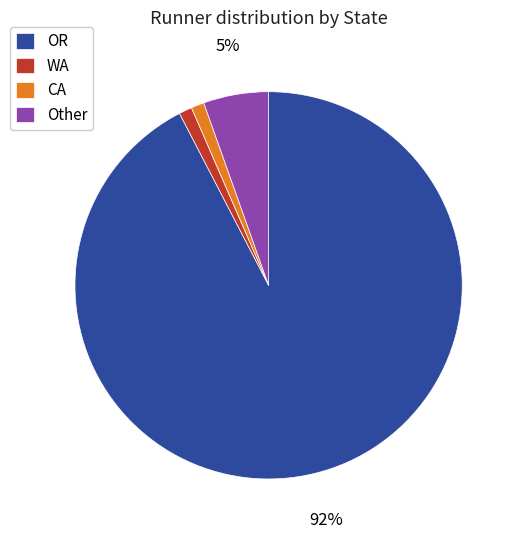

To the nearest percent, what percentage of the pie is Other?

5%